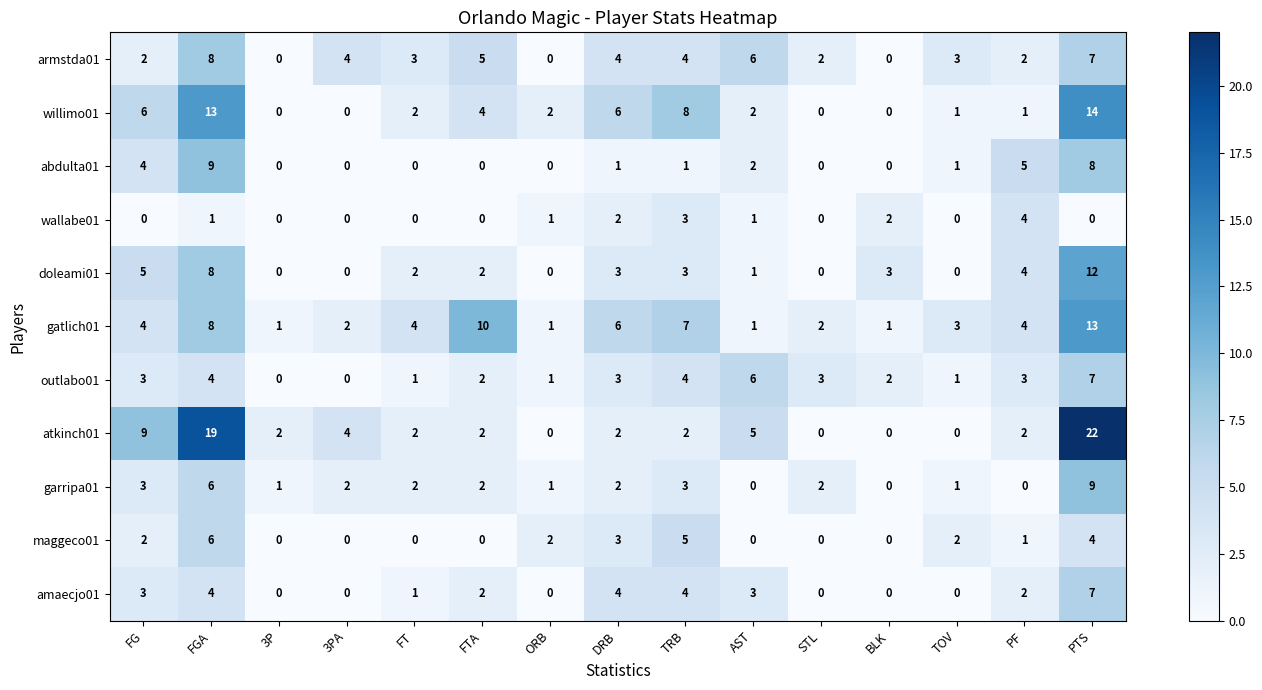

Which category has the highest value across all series?

PTS